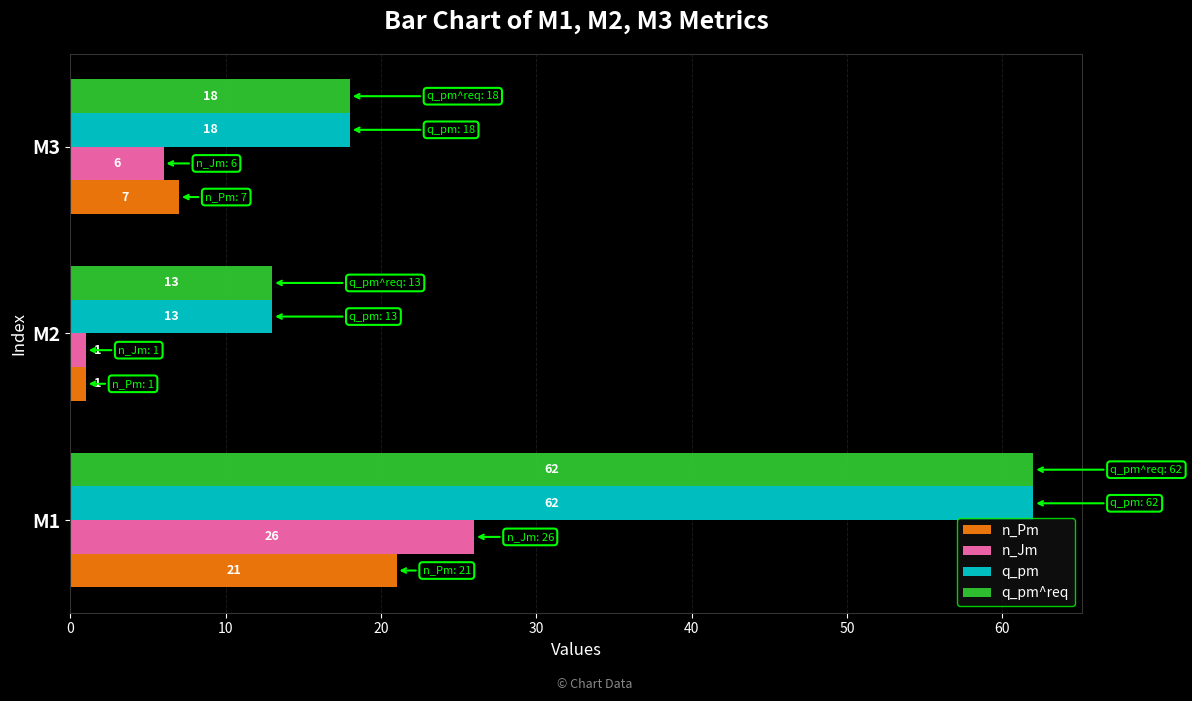

Rank the categories by n_Pm value from highest to lowest.

M1, M3, M2